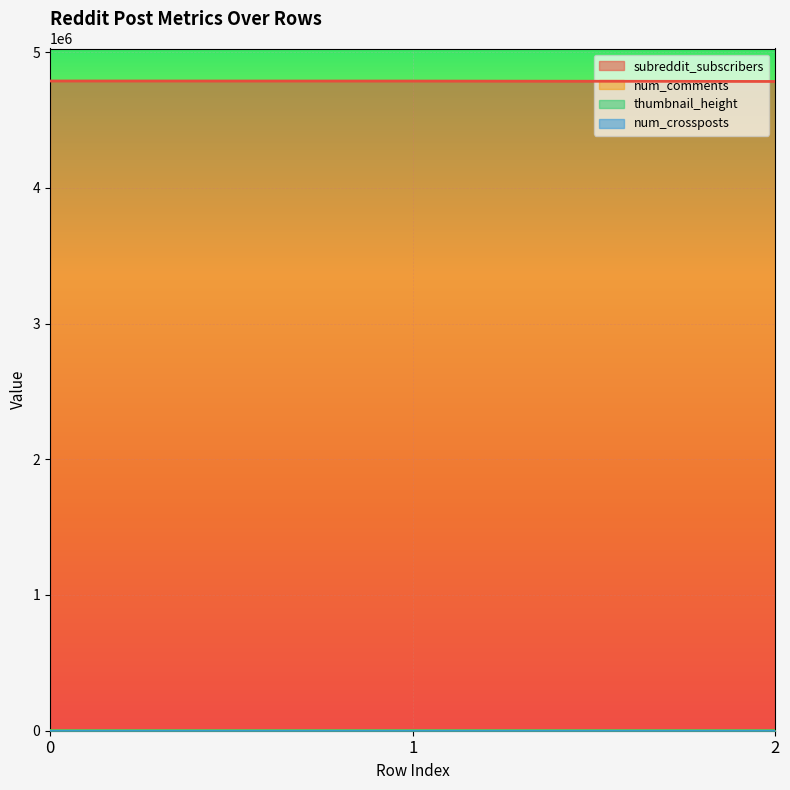

What is the greatest value displayed?

4786616